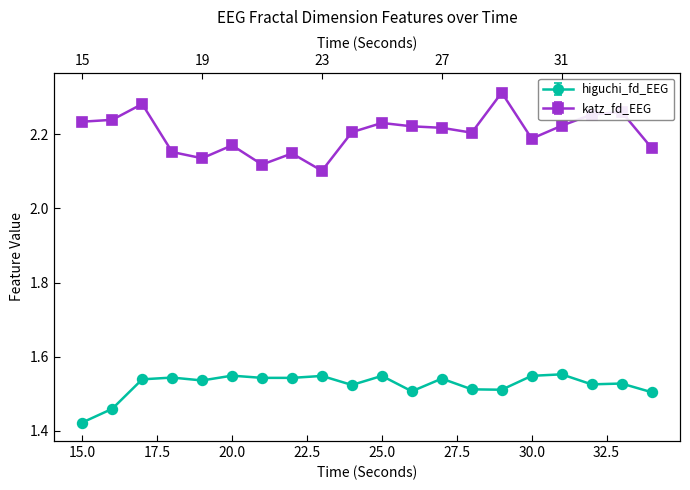

Is this an area chart (filled region under the line)?

No